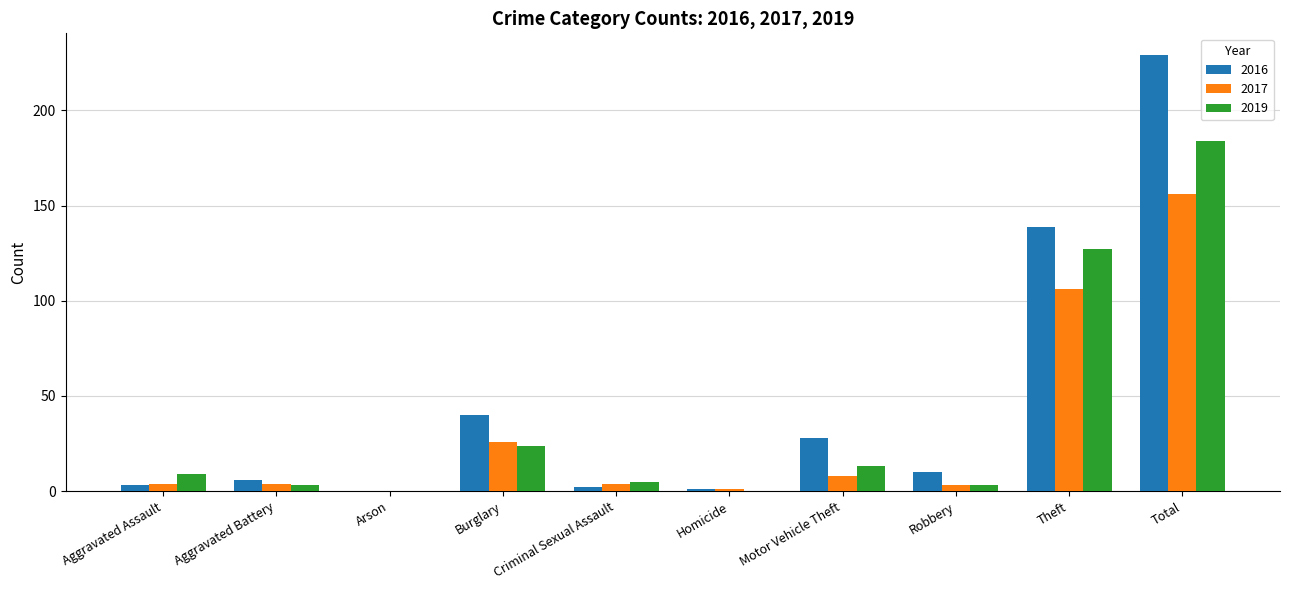

Are the bars horizontal?

No